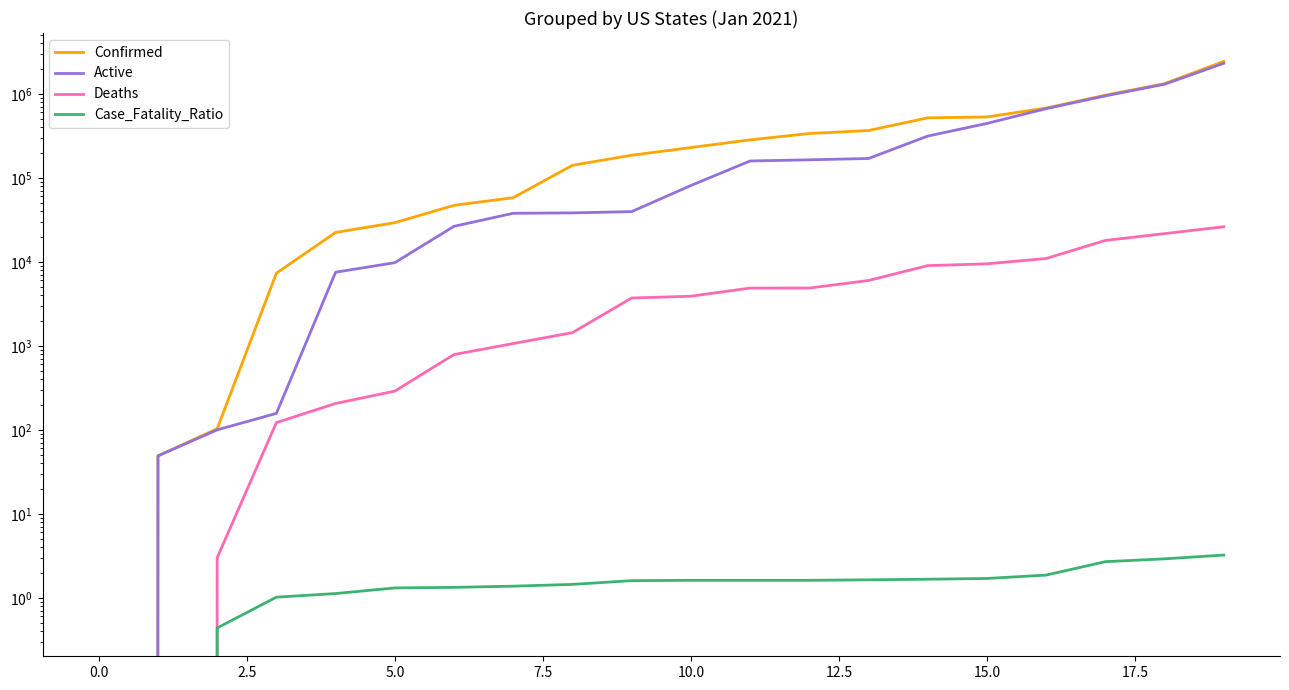

True or false: Case_Fatality_Ratio and Deaths intersect in this chart.

False